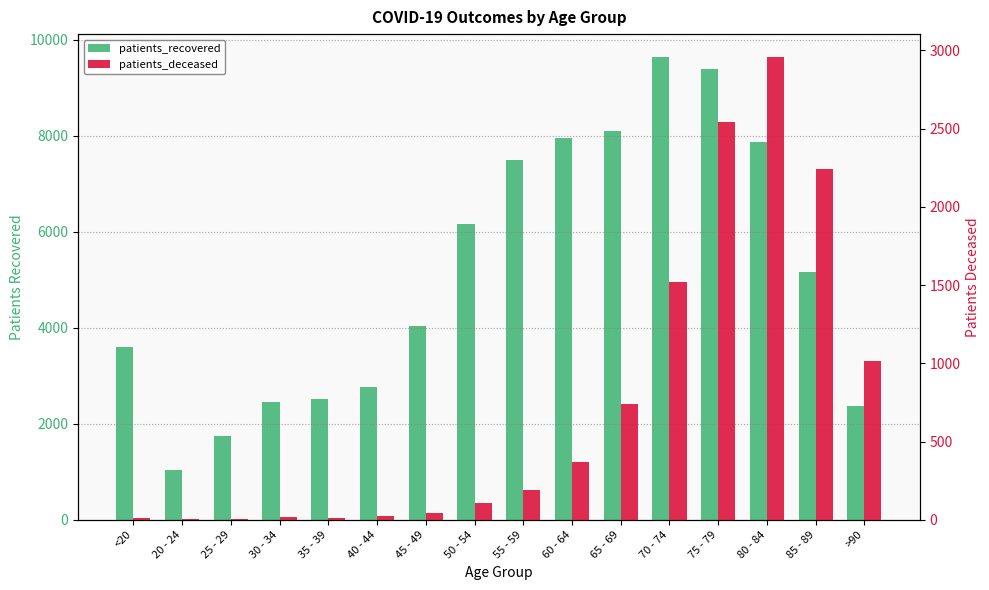

The value of patients_recovered at 50 - 54 is 6170. True or false?

True